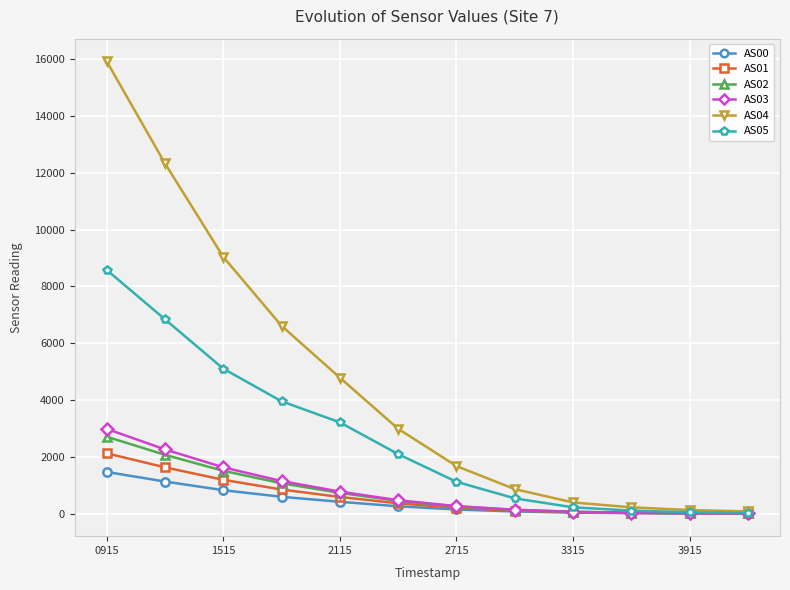

At how many categories does at least one series exceed 4320?

5